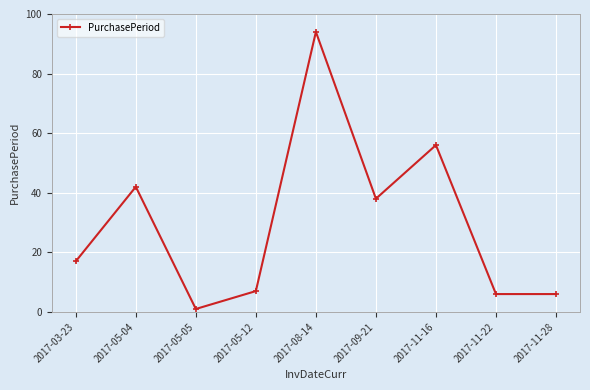

The chart shows a value of 1 at 2017-05-05. True or false?

True